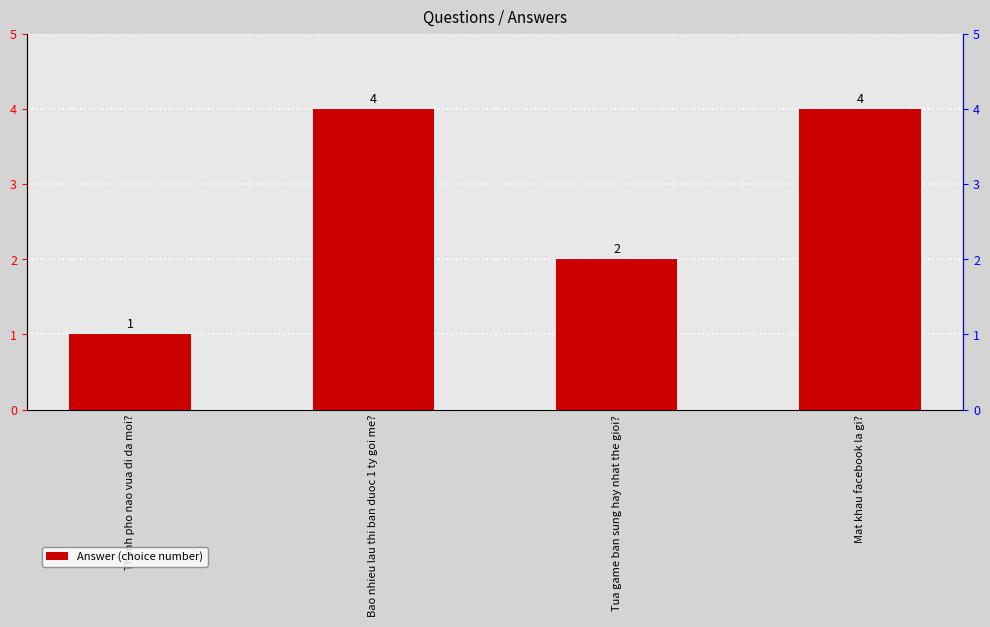

What is the maximum value shown in the chart?

4